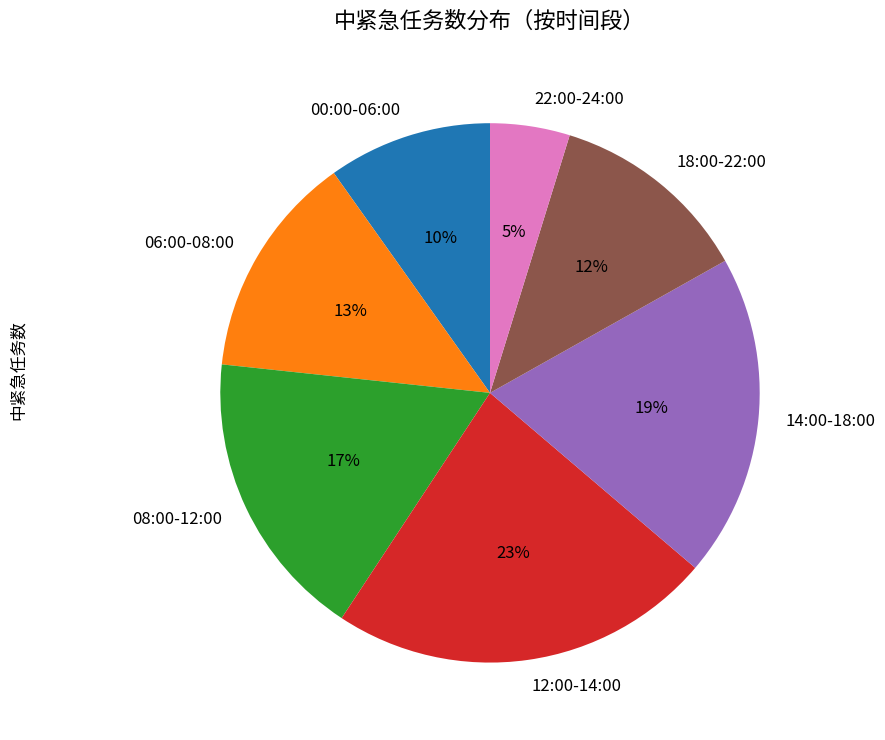

What percentage is the 18:00-22:00 slice, to the nearest percent?

12%